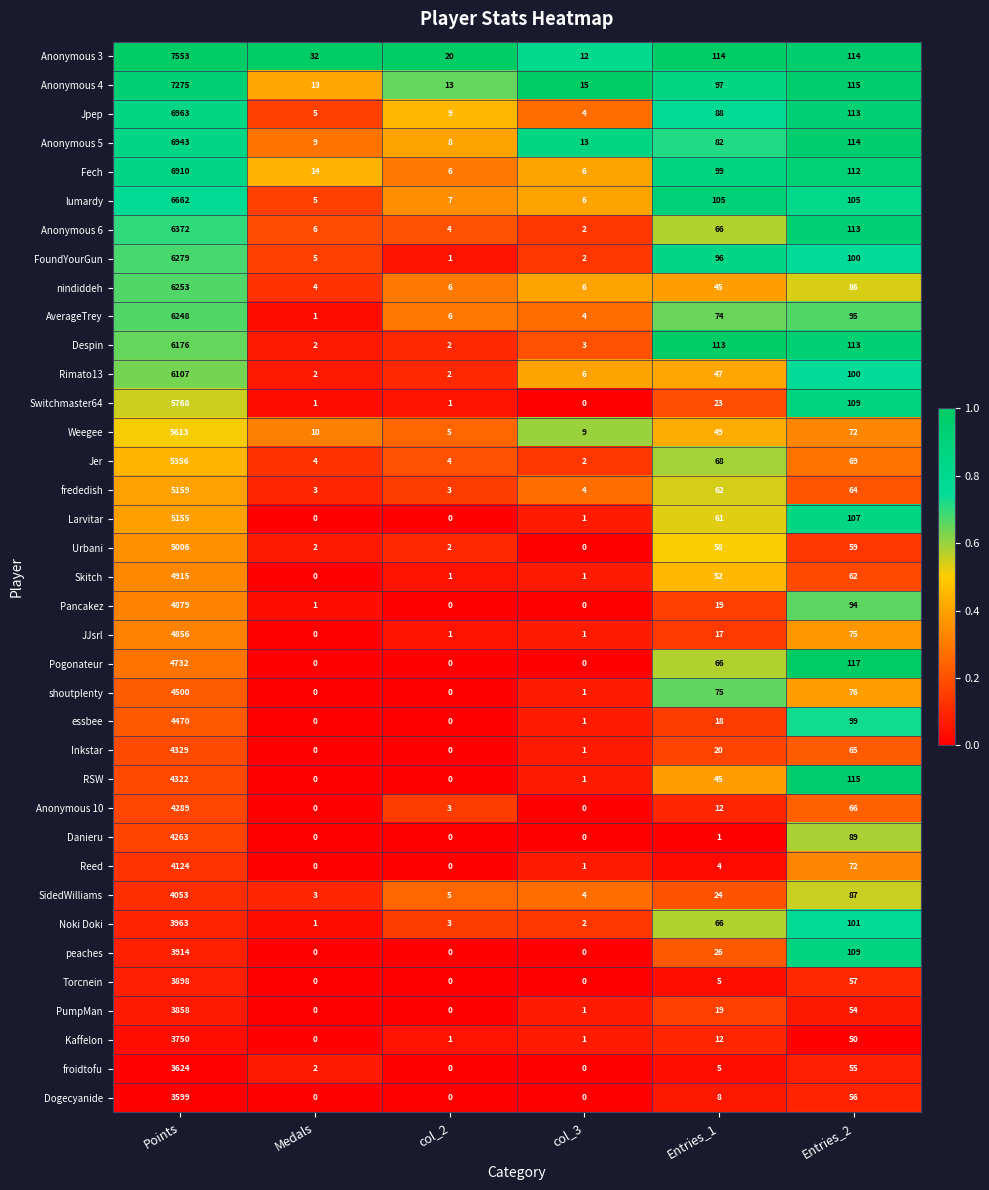

What is the difference between the highest and lowest values at Medals?

32